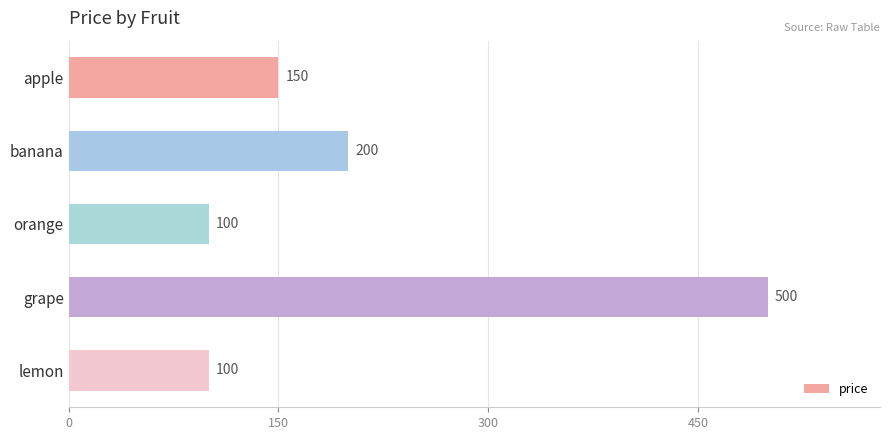

Count the number of categories in the chart.

5